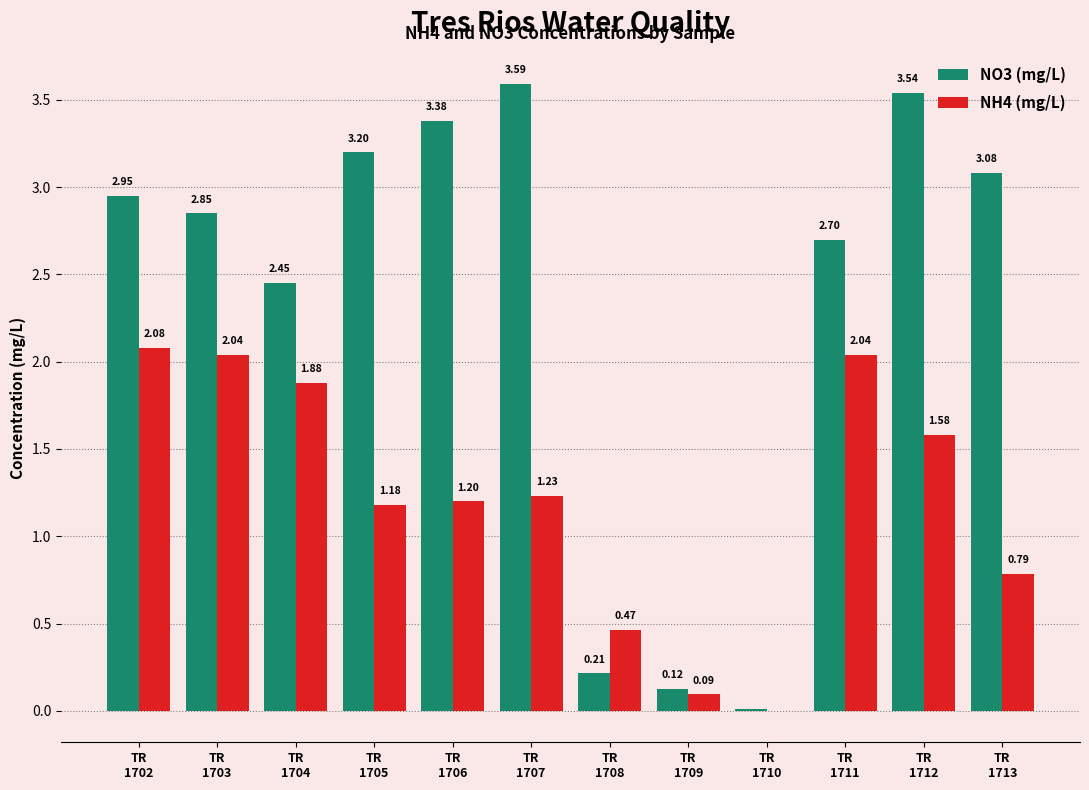

Reading left to right, what are all the values shown in this chart?

NO3 (mg/L): 3.0	2.9	2.5	3.2	3.4	3.6	0.2	0.1	0.0	2.7	3.5	3.1
NH4 (mg/L): 2.1	2.0	1.9	1.2	1.2	1.2	0.5	0.1	-0.0	2.0	1.6	0.8